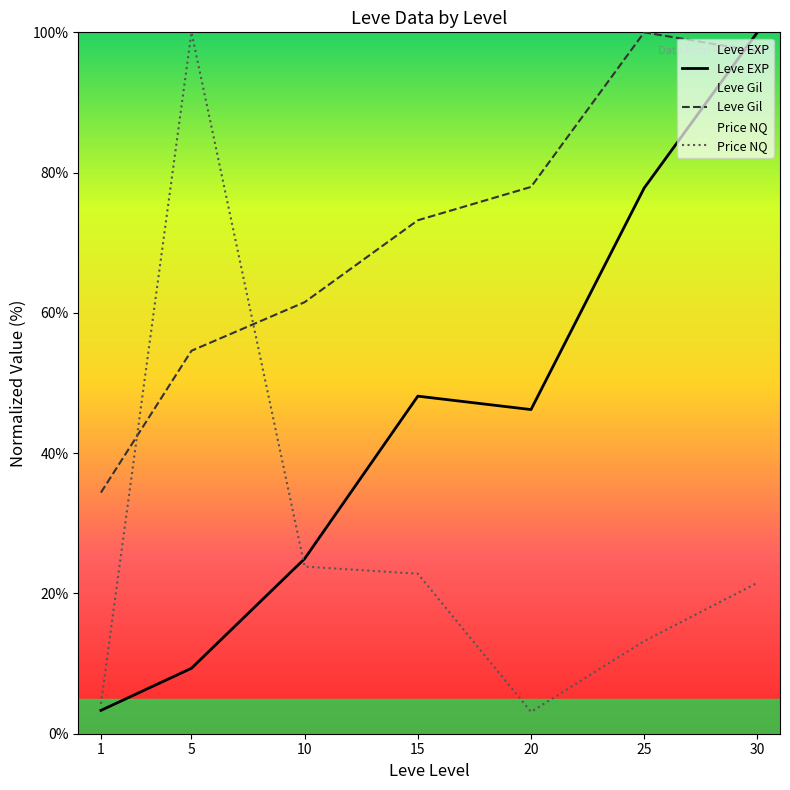

How many distinct data groups are displayed?

3